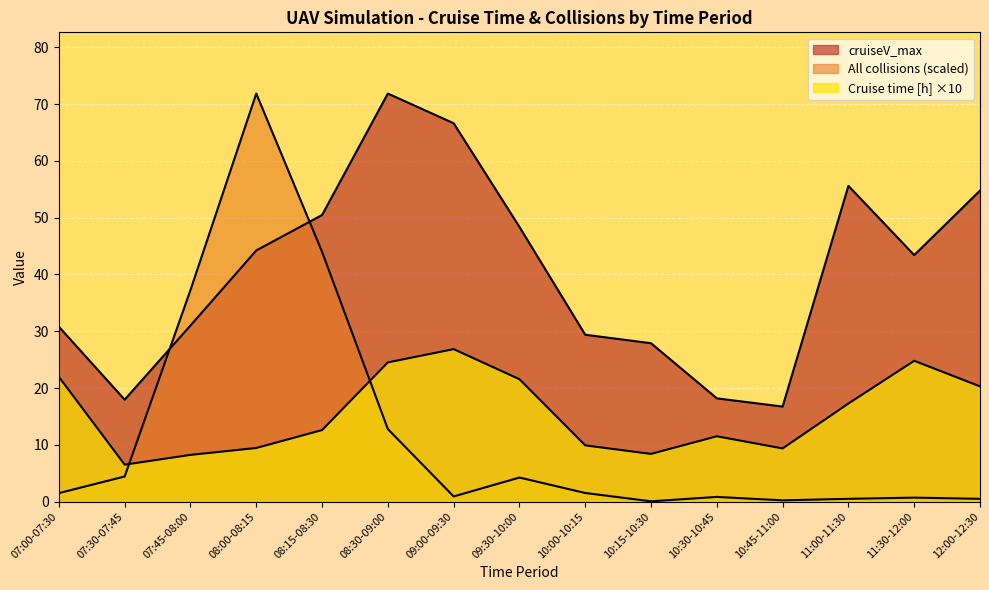

What are all the series names shown in the legend?

Cruise time [h], All collisions, cruiseV_max